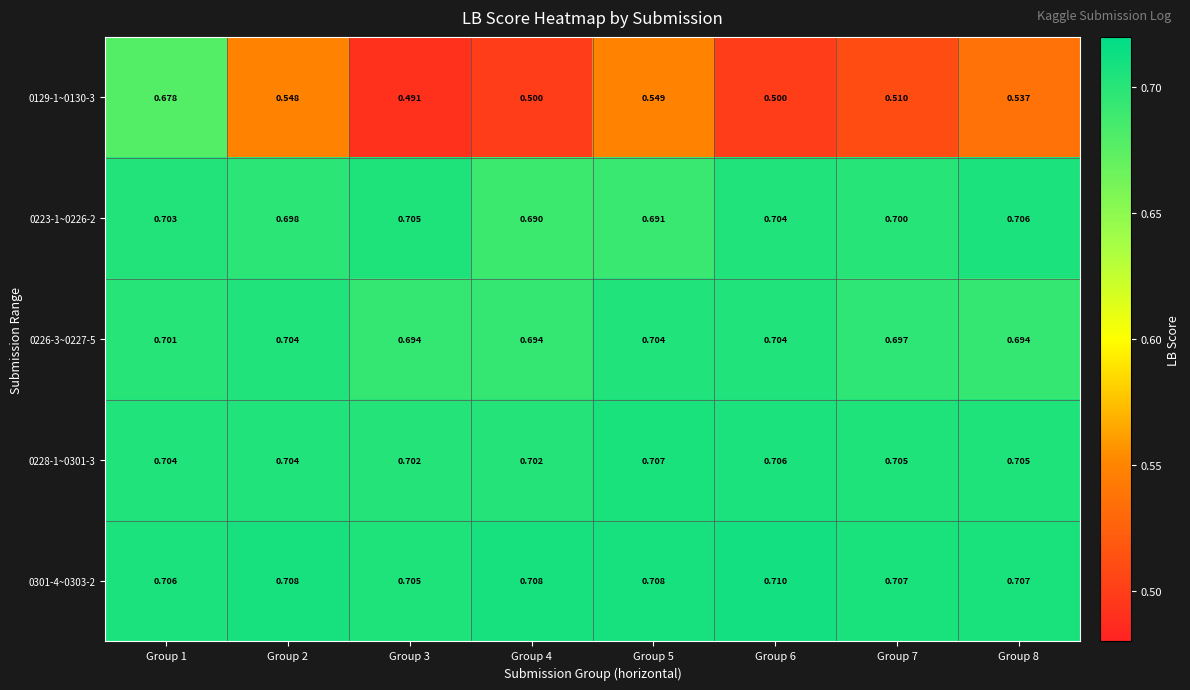

Is the value of 0223-1~0226-2 at Group 1 greater than the value of 0226-3~0227-5 at Group 5?

No